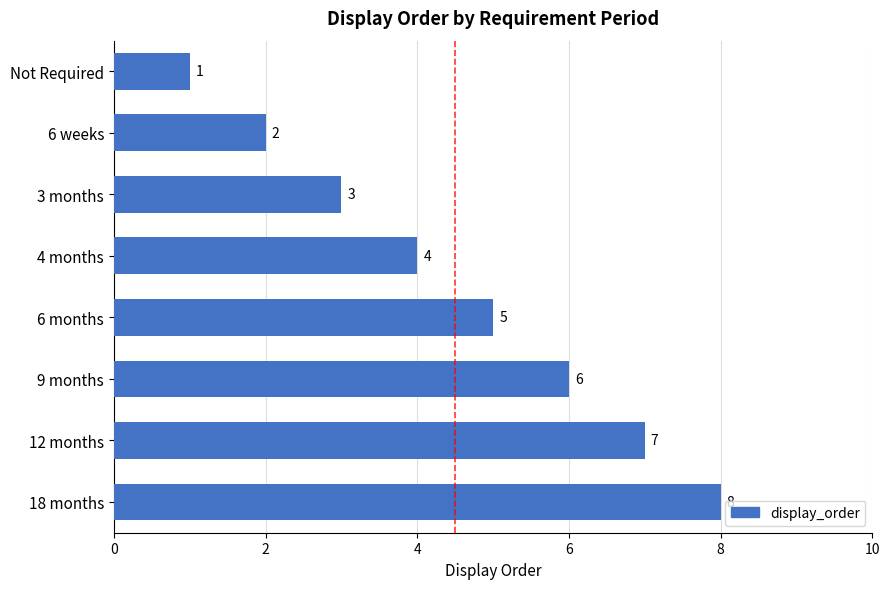

List the labels in order of value, smallest first.

Not Required, 6 weeks, 3 months, 4 months, 6 months, 9 months, 12 months, 18 months